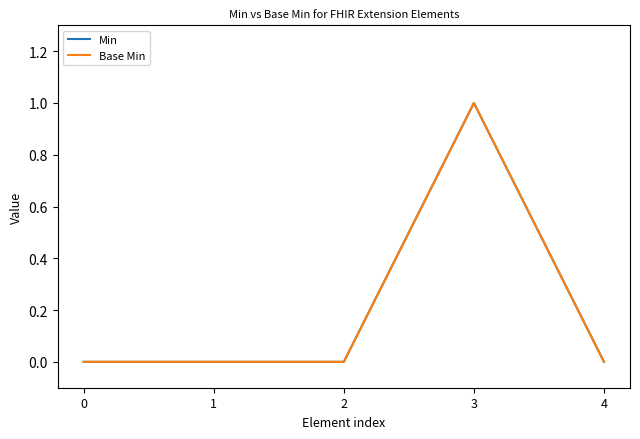

At which category does Min reach its first local peak?

3